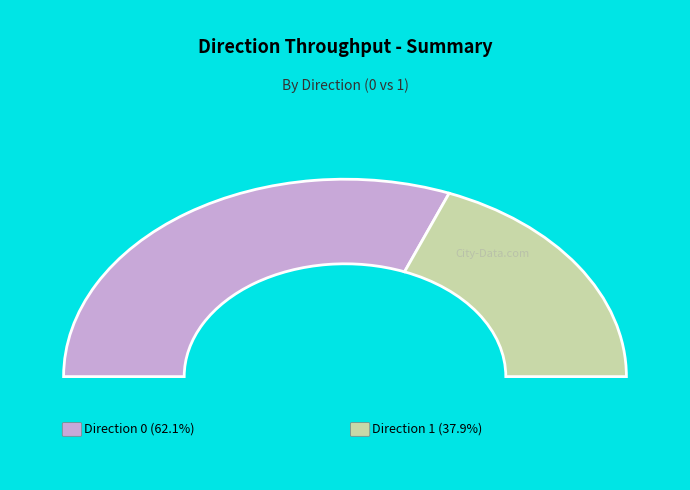

Rank the categories by value from highest to lowest.

0, 1